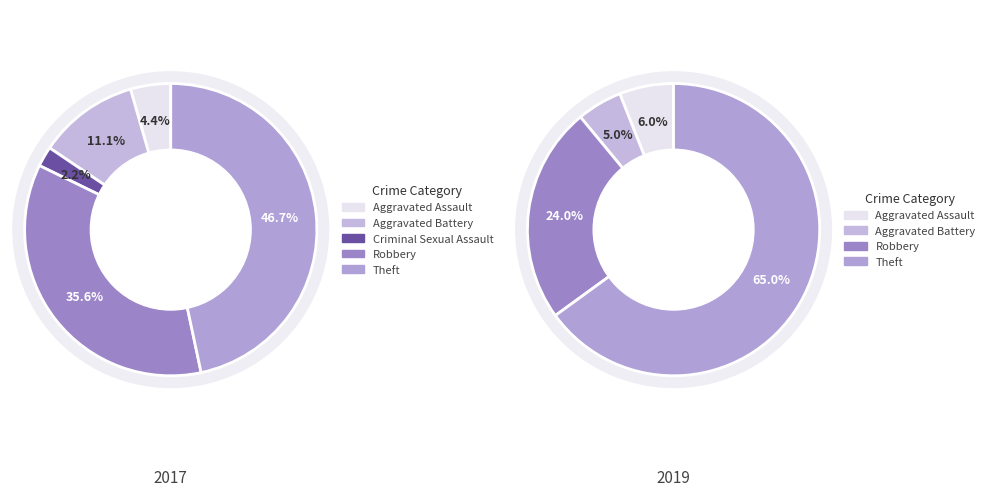

True or false: 2 accounts for 1% of the total.

False